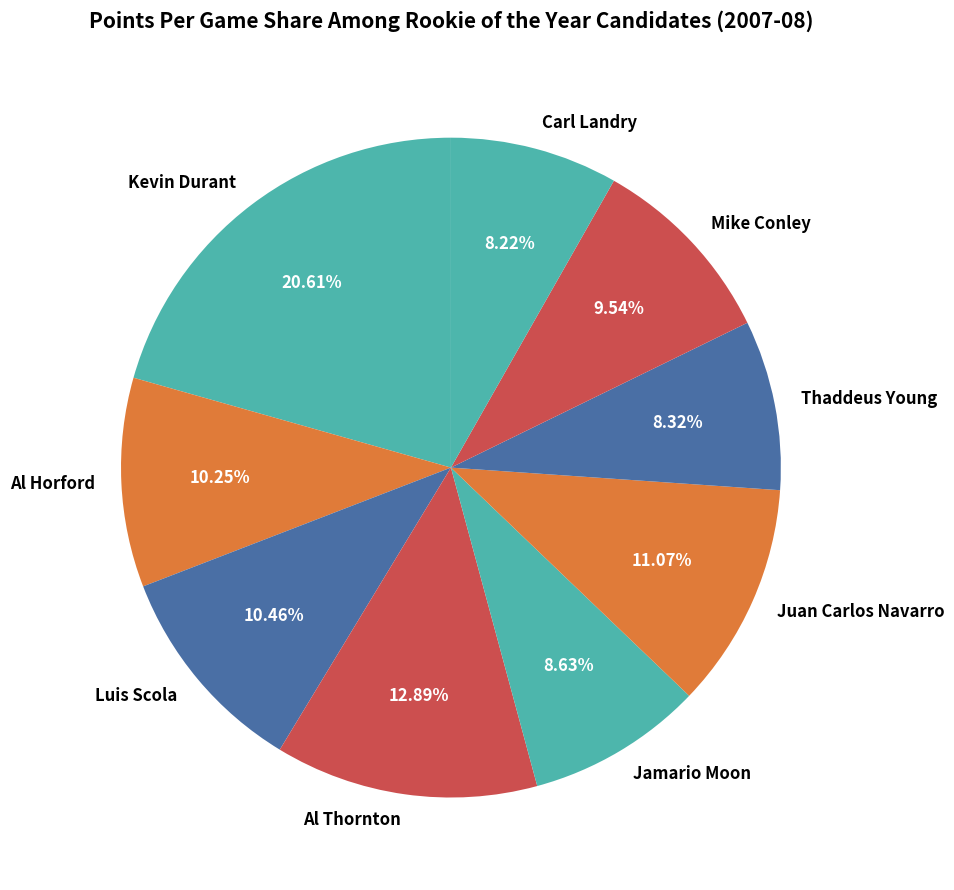

Approximately how many times larger is the value at Juan Carlos Navarro compared to Carl Landry?

1.3